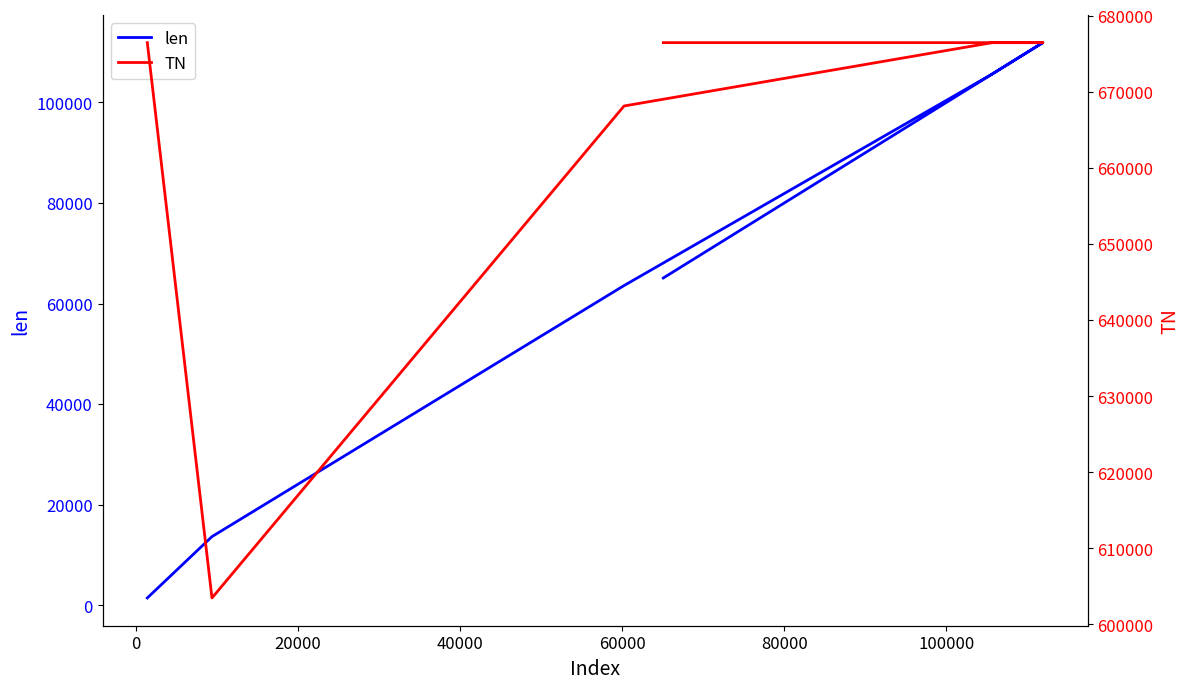

Reading right to left, list all the values displayed in this chart.

len: 65082	111898	105645	63574	13629	1424
TN: 676444	676444	676444	668123	603484	676444